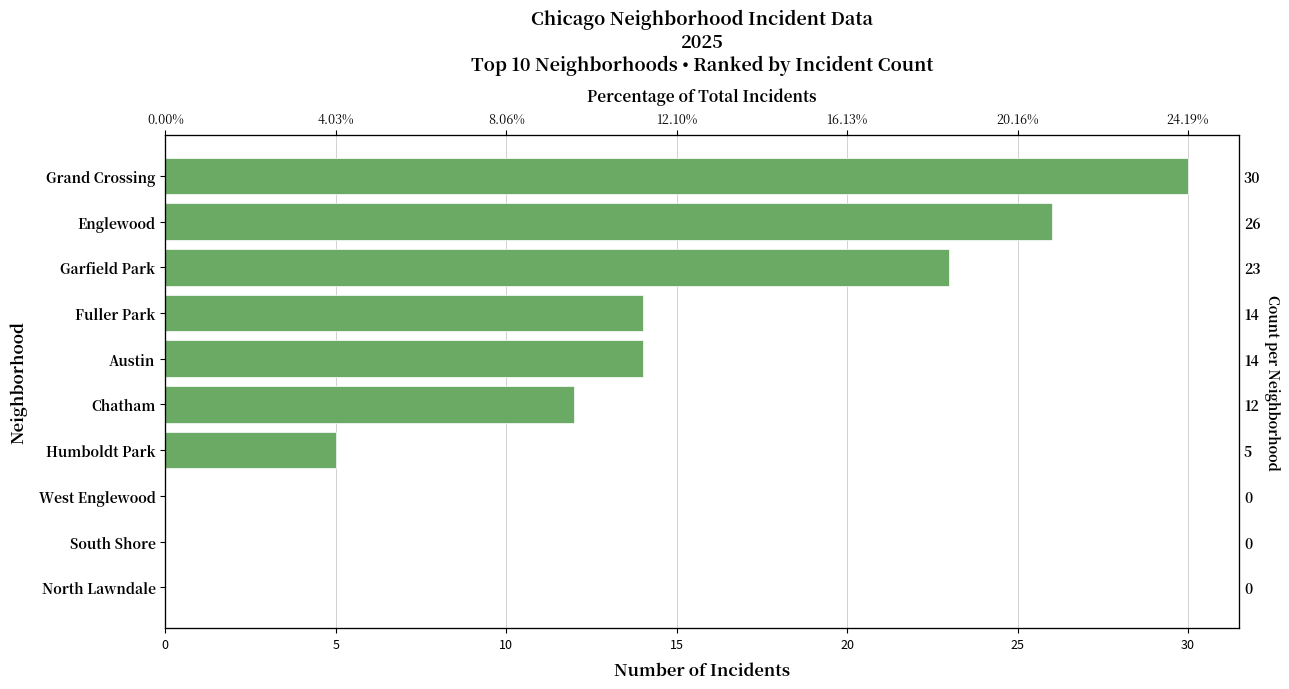

Approximately how many times larger is the value at Grand Crossing compared to Fuller Park?

2.1